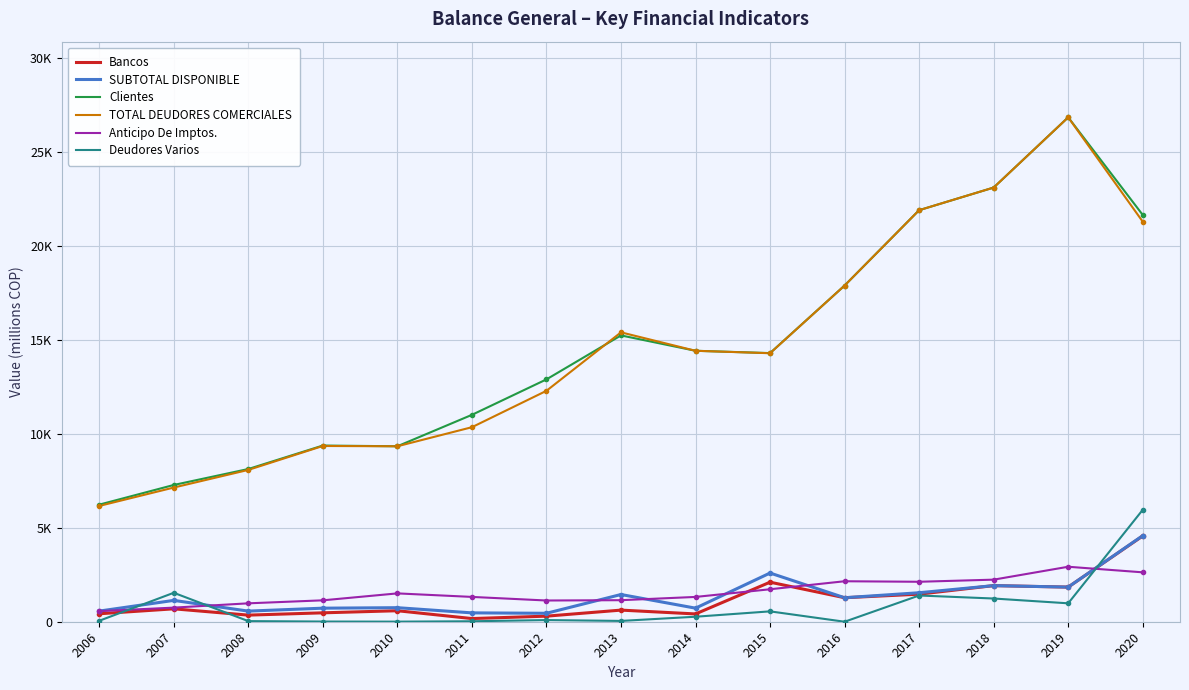

What is the total value across all series at 2010?

21503.0